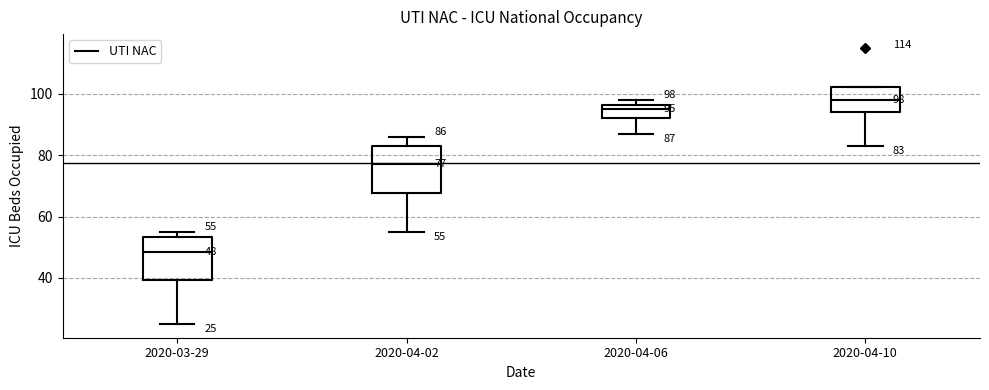

Which box's median line is the highest?

2020-04-10